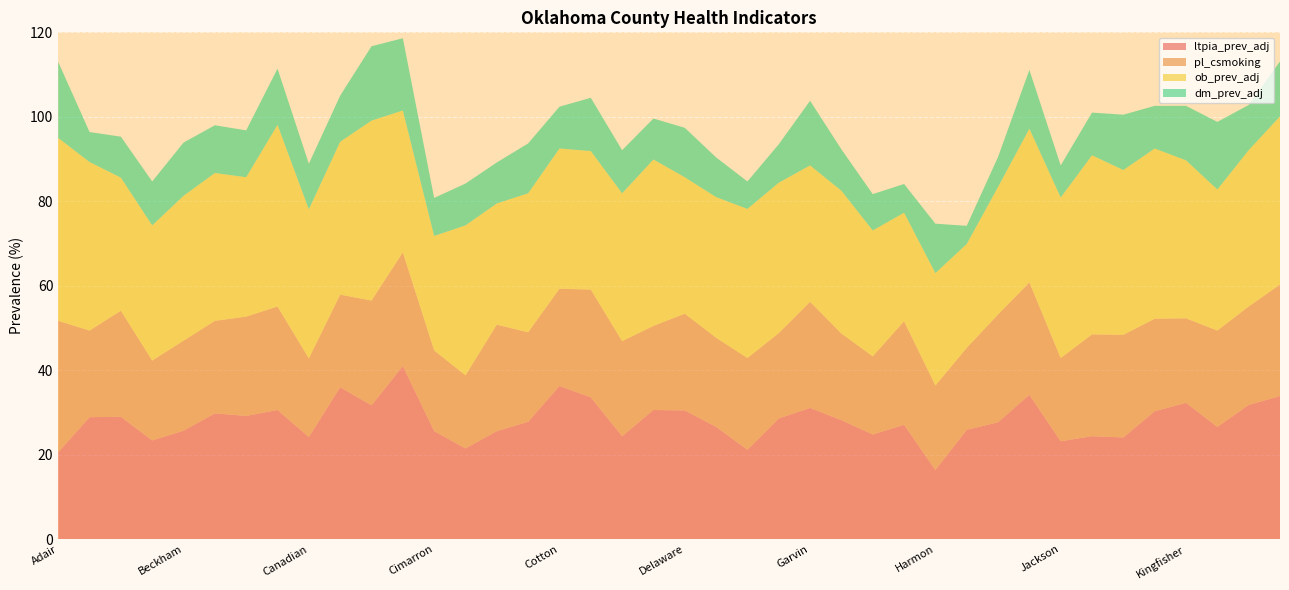

Reading left to right, what are all the values shown in this chart?

ltpia_prev_adj: 20.6	28.9	29.0	23.4	25.7	29.8	29.2	30.6	24.2	36.0	31.7	41.0	25.6	21.5	25.6	27.8	36.3	33.6	24.4	30.6	30.5	26.6	21.2	28.6	31.1	28.2	24.8	27.1	16.4	25.9	27.7	34.2	23.2	24.4	24.1	30.3	32.3	26.6	31.8	33.9
pl_csmoking: 31.1	20.5	25.1	18.9	21.3	21.9	23.5	24.5	18.6	21.9	24.8	26.9	19.1	17.3	25.2	21.2	23.0	25.5	22.5	19.9	22.9	21.1	21.7	20.2	25.1	20.5	18.5	24.5	20.0	19.4	25.5	26.6	19.7	24.1	24.3	21.9	20.0	22.8	23.3	26.4
ob_prev_adj: 43.3	39.9	31.5	32.0	34.3	35.0	33.0	43.0	35.3	36.2	42.6	33.6	27.1	35.5	28.7	32.9	33.2	32.8	35.0	39.4	32.3	33.3	35.3	35.6	32.3	33.8	29.8	25.7	26.6	24.6	30.2	36.4	38.0	42.4	39.0	40.3	37.4	33.4	37.0	39.8
dm_prev_adj: 18.0	7.1	9.7	10.4	12.6	11.3	11.1	13.3	10.8	10.9	17.6	17.1	9.0	9.9	9.7	11.8	9.9	12.6	10.2	9.7	11.7	9.4	6.5	9.1	15.3	9.8	8.6	6.8	11.7	4.3	7.1	13.9	7.6	10.1	13.1	10.1	12.9	16.0	10.7	13.0